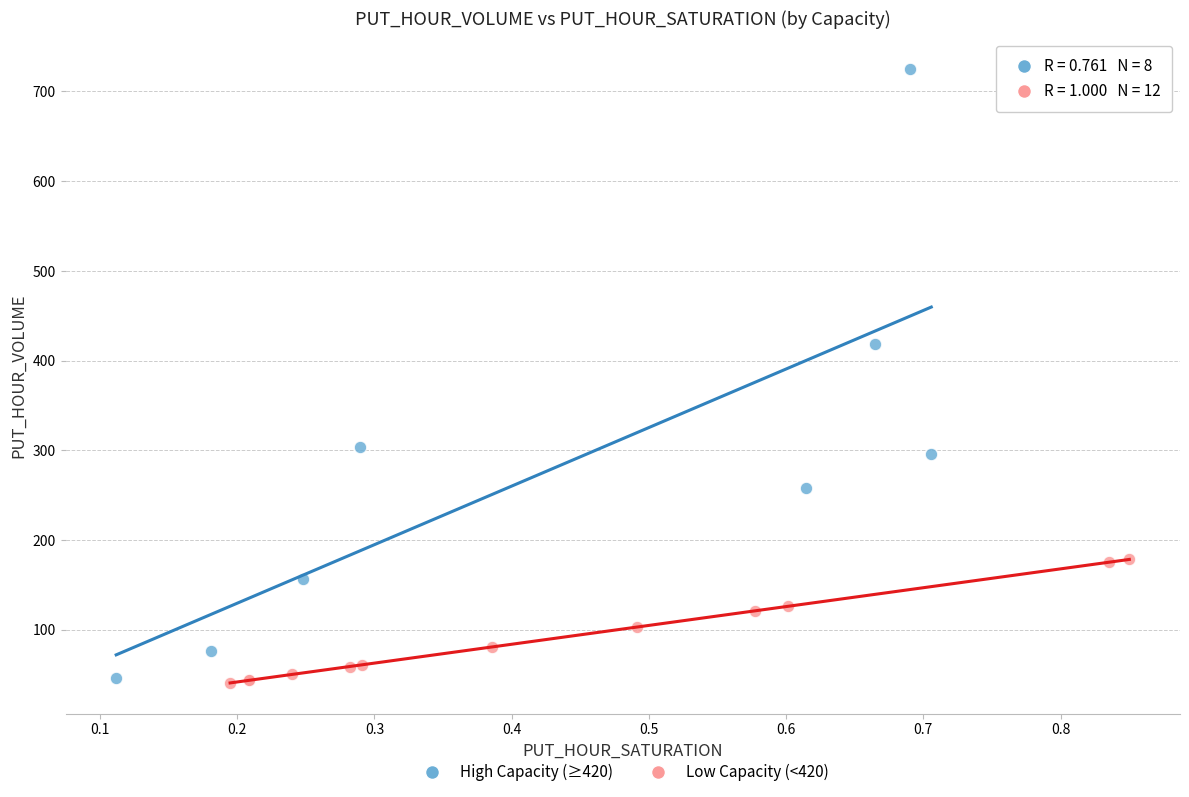

Which series contains the lowest Y value?

Low Capacity (<420)